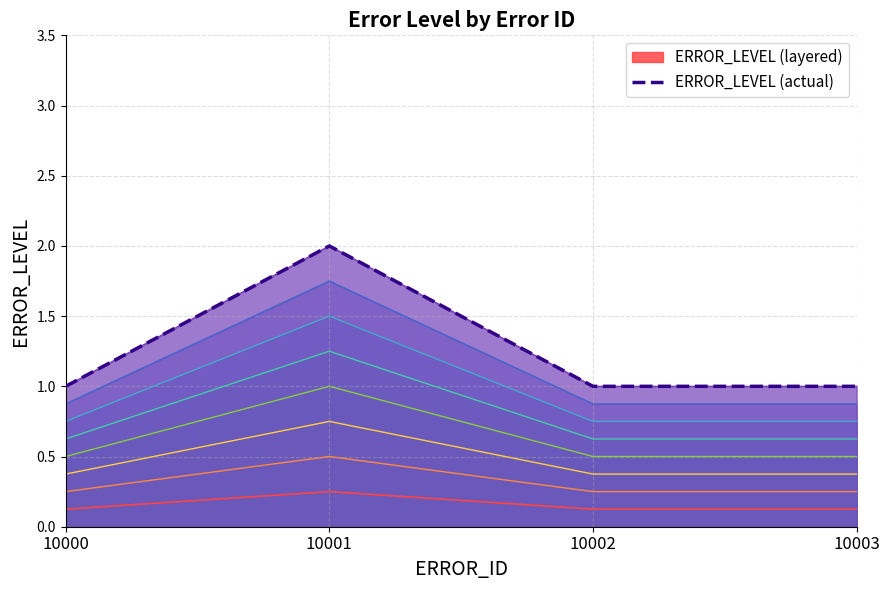

What is the value of the 3rd point from the left?

1